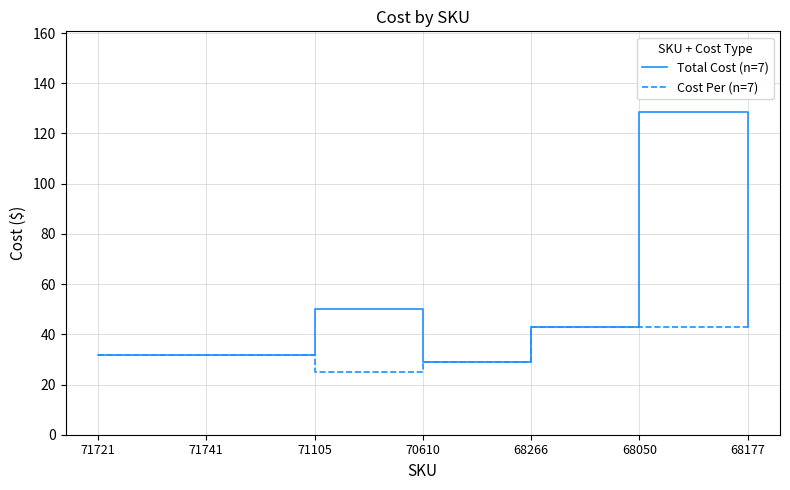

At how many categories does at least one series exceed 122?

1